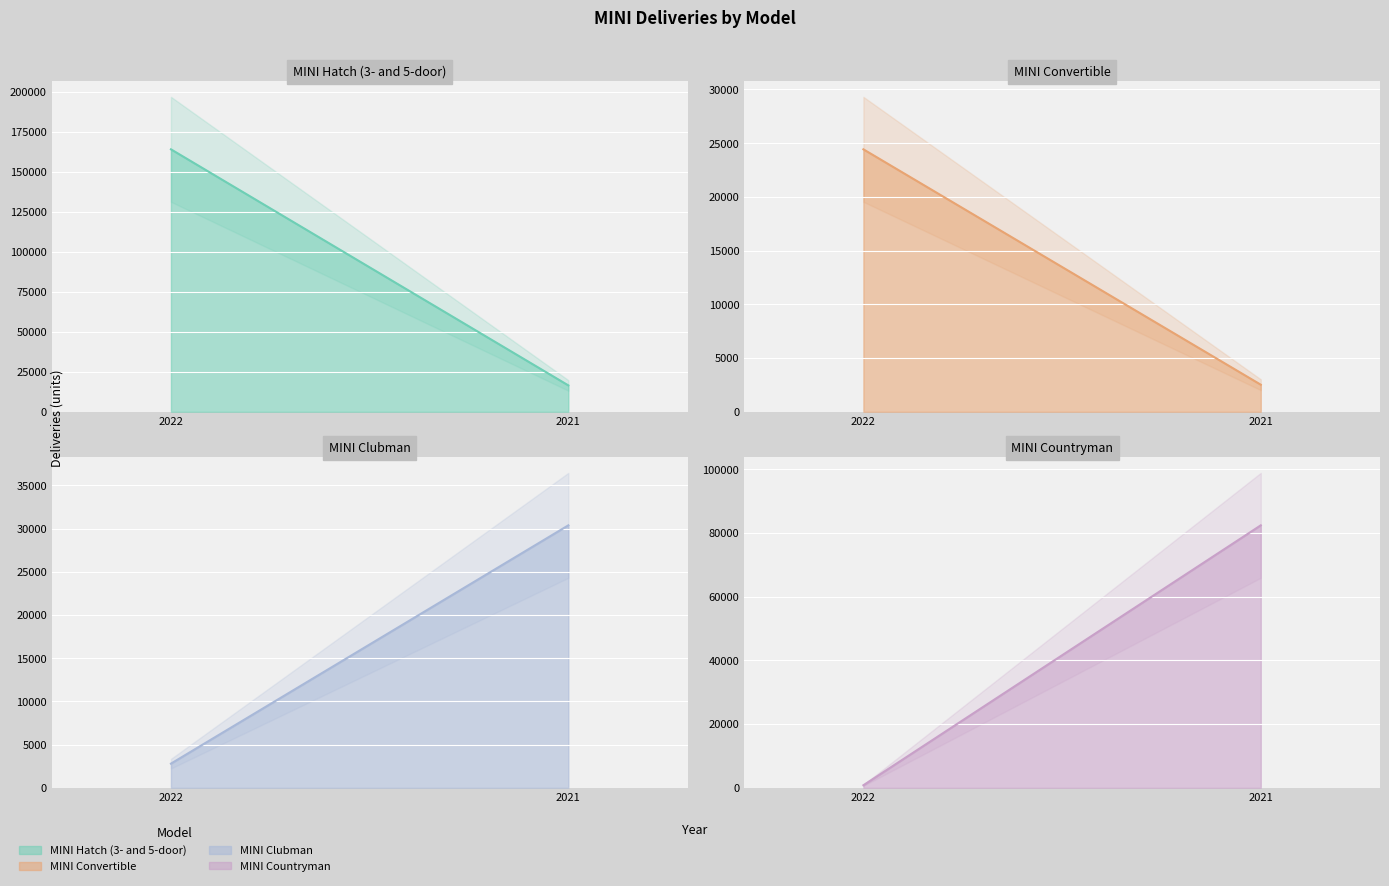

List the labels in order of MINI Clubman value, largest first.

2021, 2022